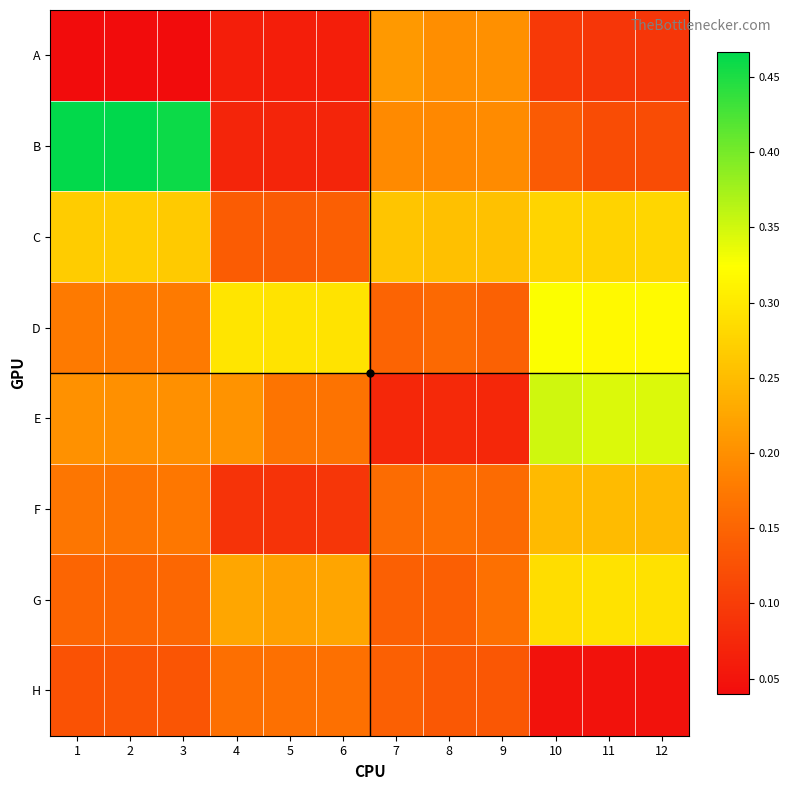

At how many categories does at least one series exceed 0?

12